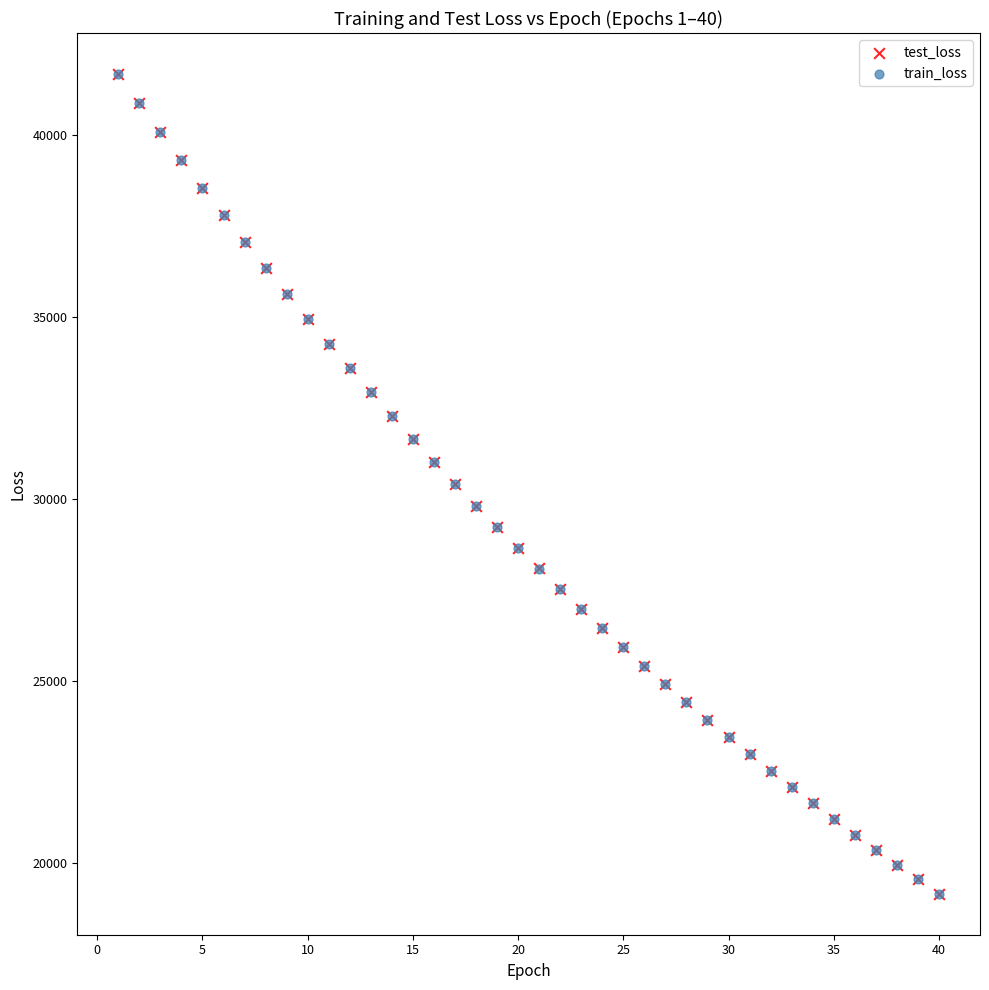

What are all the series names shown in the legend?

test_loss, train_loss